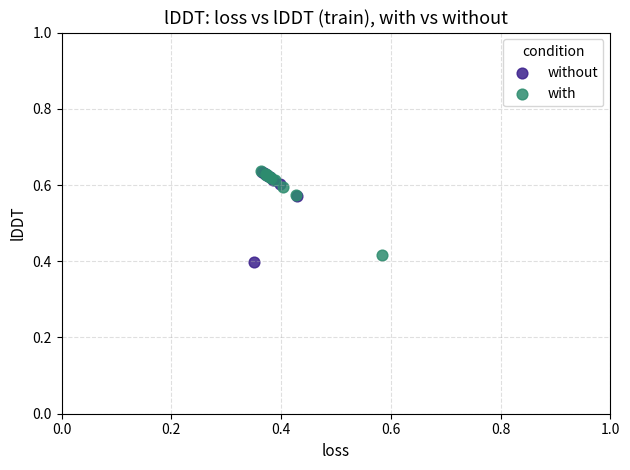

Which series has the widest spread of Y values?

without